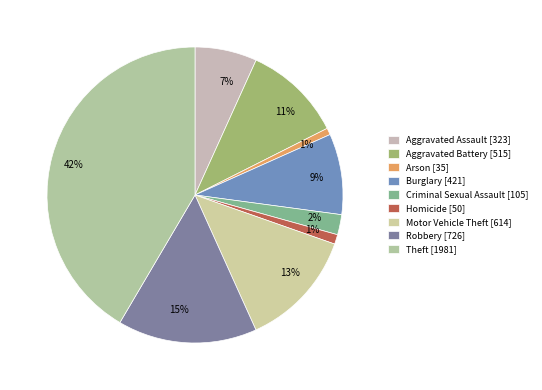

What is the smallest slice in the pie chart?

Arson